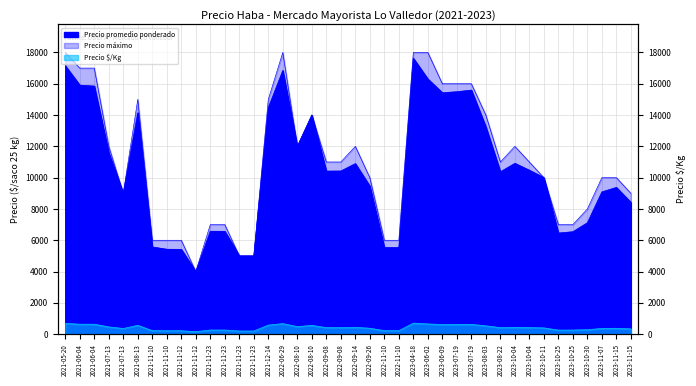

True or false: Precio máximo has more than 2 interior local peaks.

True